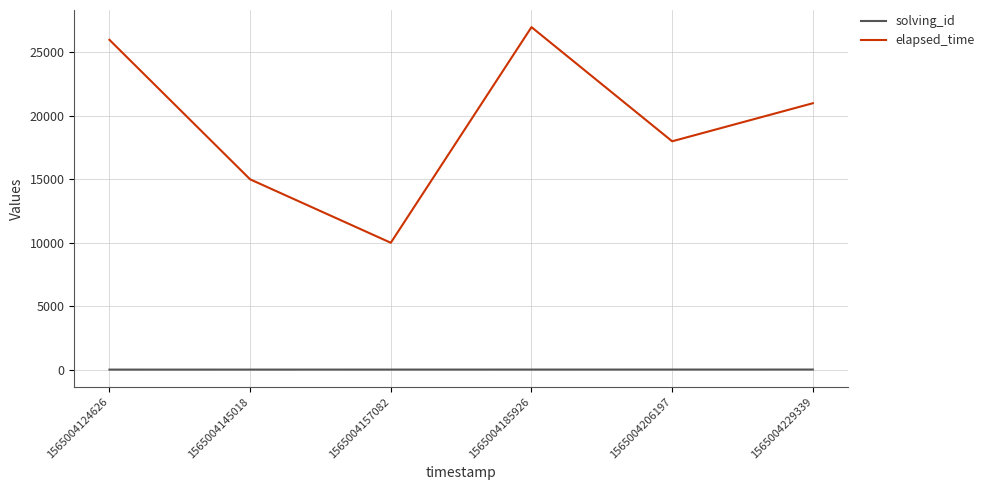

Rank the categories by elapsed_time value from highest to lowest.

1565004185926, 1565004124626, 1565004229339, 1565004206197, 1565004145018, 1565004157082